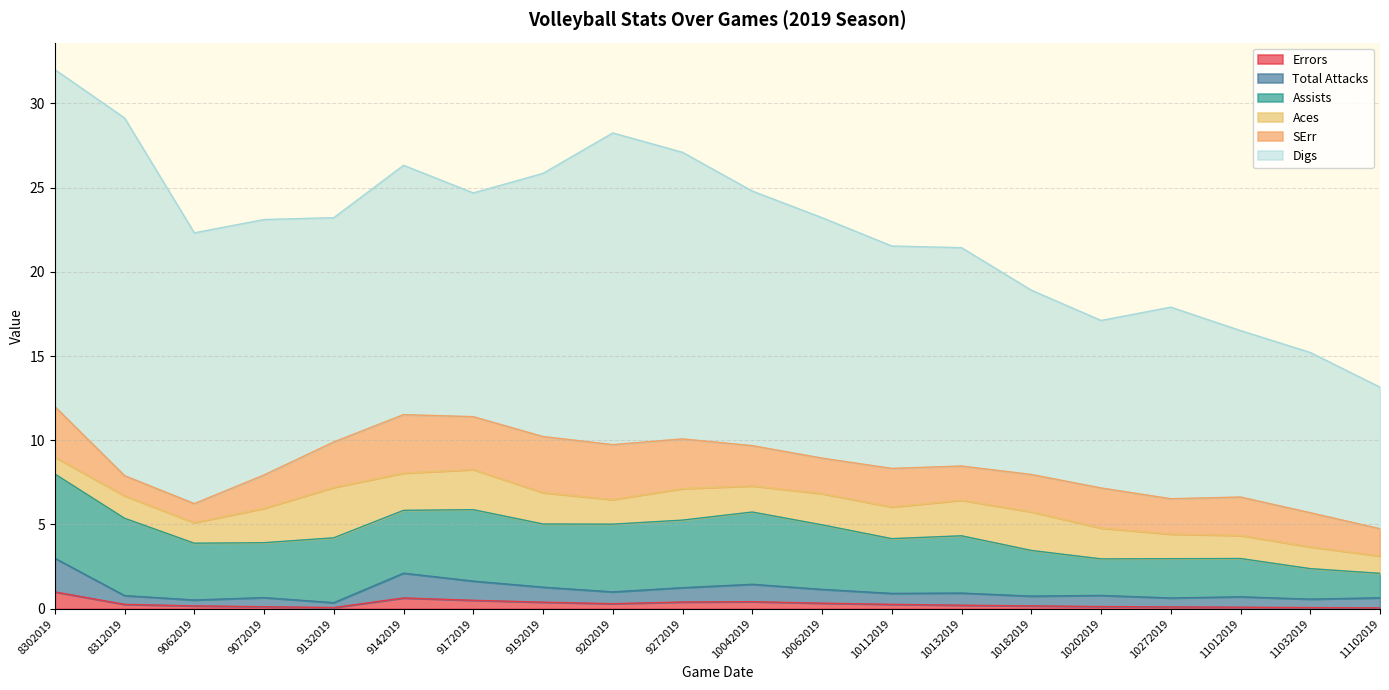

List the labels in order of Total Attacks value, largest first.

8302019, 9142019, 9172019, 10042019, 9192019, 9272019, 10062019, 10132019, 9202019, 10202019, 10112019, 11012019, 11102019, 10182019, 9072019, 10272019, 8312019, 11032019, 9062019, 9132019